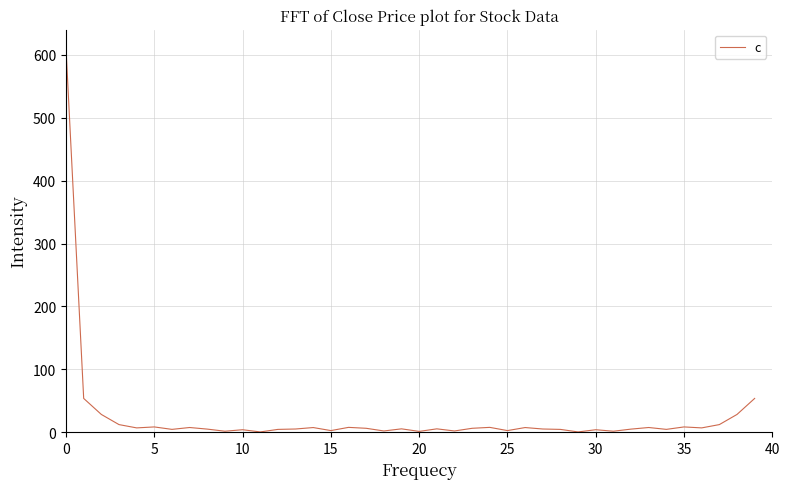

What is the greatest value displayed?

609.7